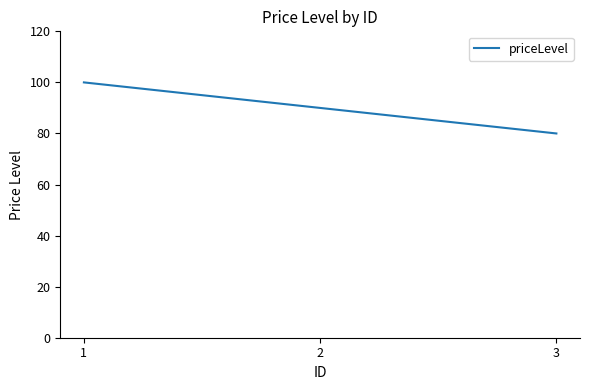

True or false: the data shows 80 at 3.

True